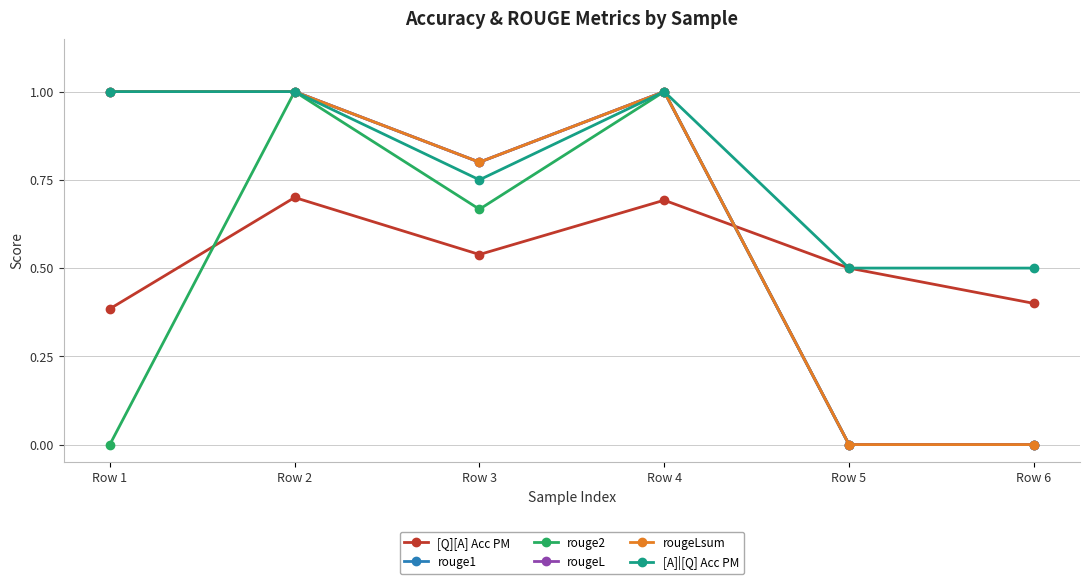

Does the chart display data point markers on the line(s)?

Yes